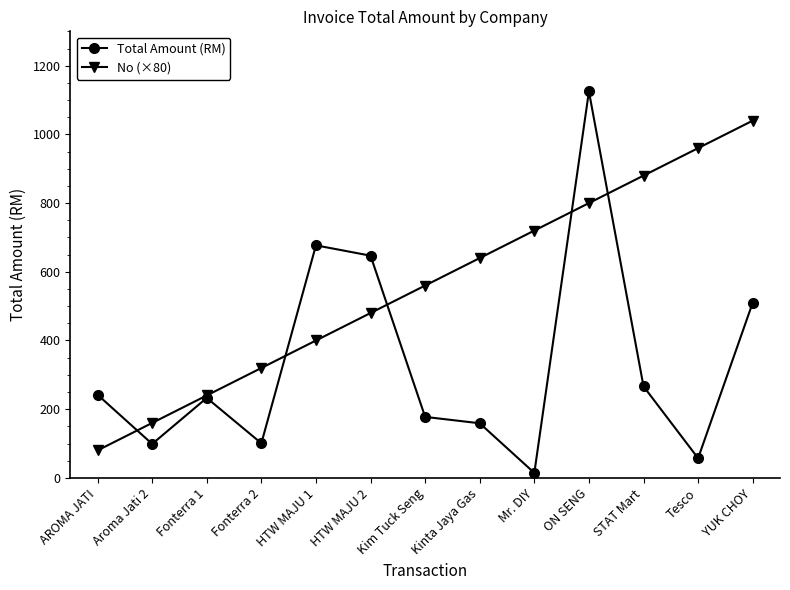

How many data points does each series have?

13